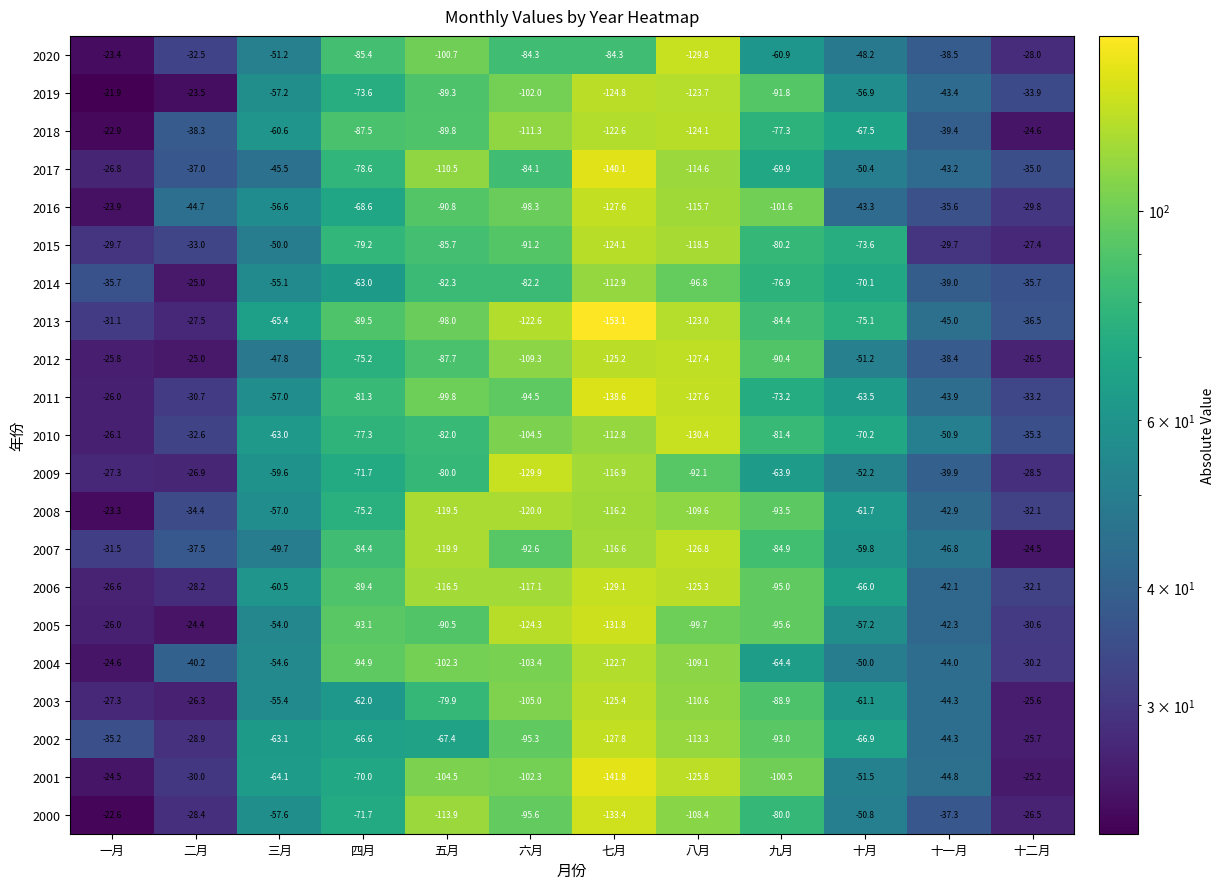

Which category has the highest value in the 2019 series?

一月